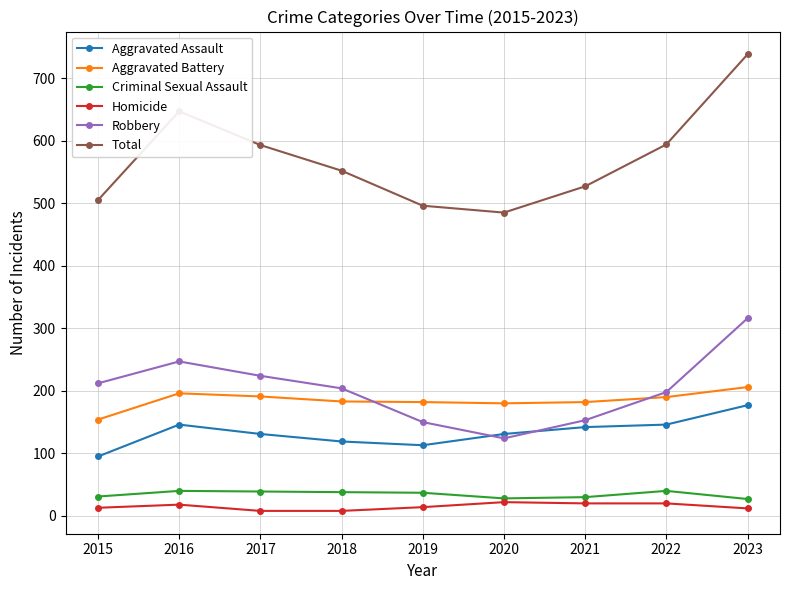

True or false: Aggravated Assault has more than 0 interior local peaks.

True